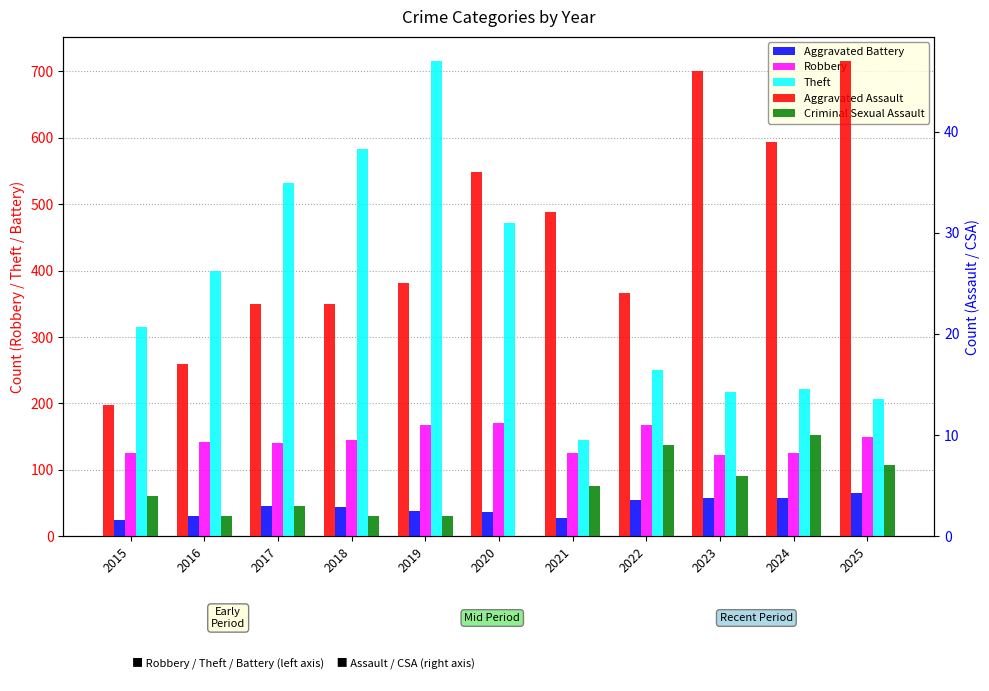

Does the chart contain stacked bars?

No